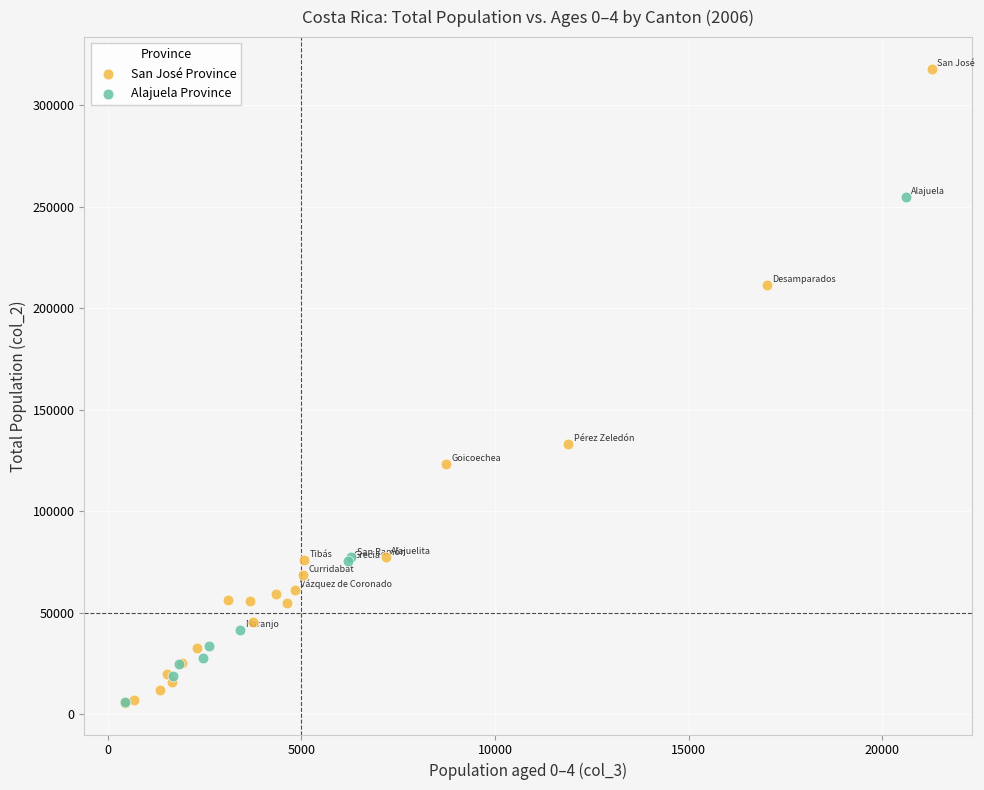

Which series has the widest spread of Y values?

San José Province